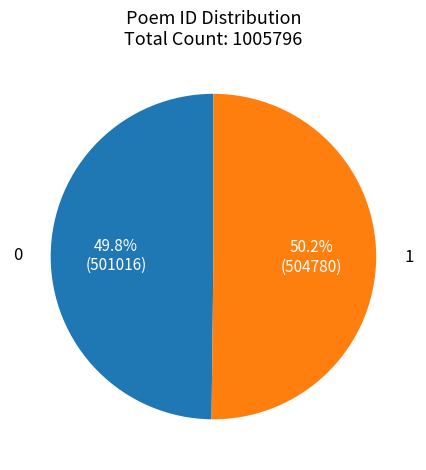

Is there any slice that represents more than half of the pie?

Yes